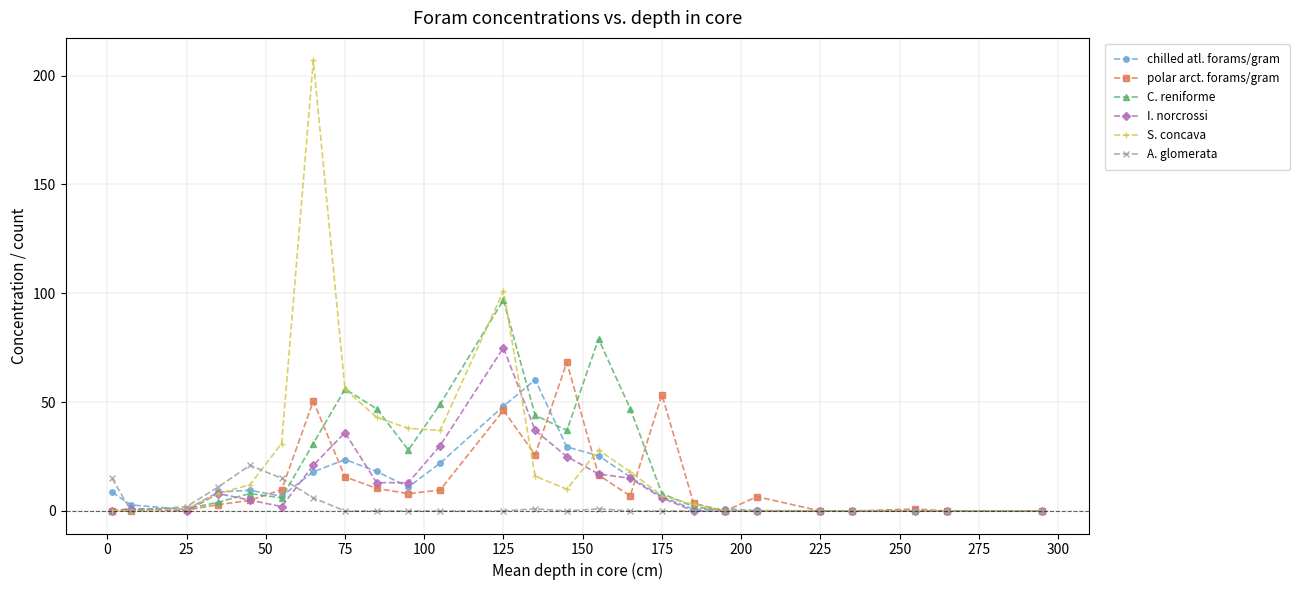

Which series has the widest spread of values?

S. concava